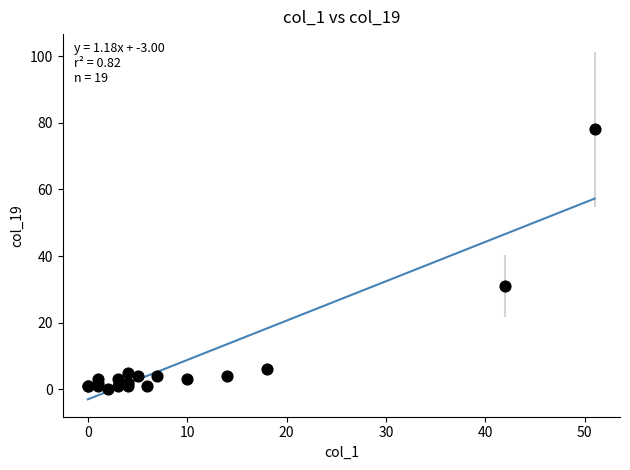

What Y value in the scatter plot is closest to 39?

31